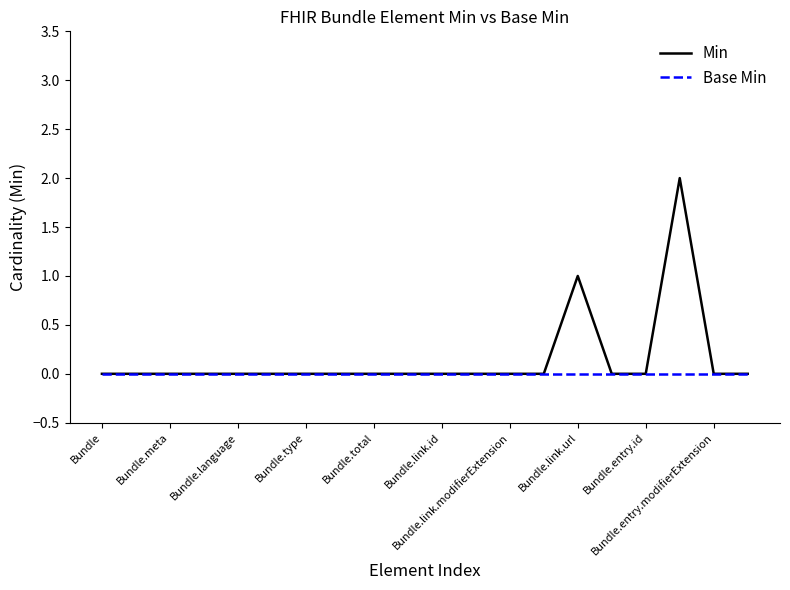

Which series has the widest spread of values?

Min